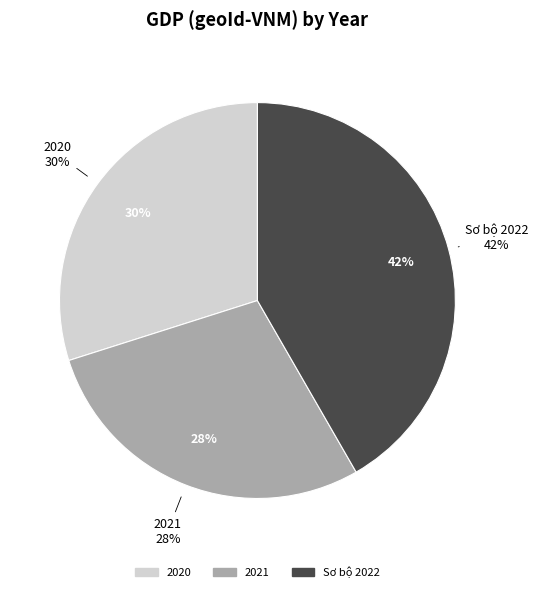

Does any single category account for the majority?

No